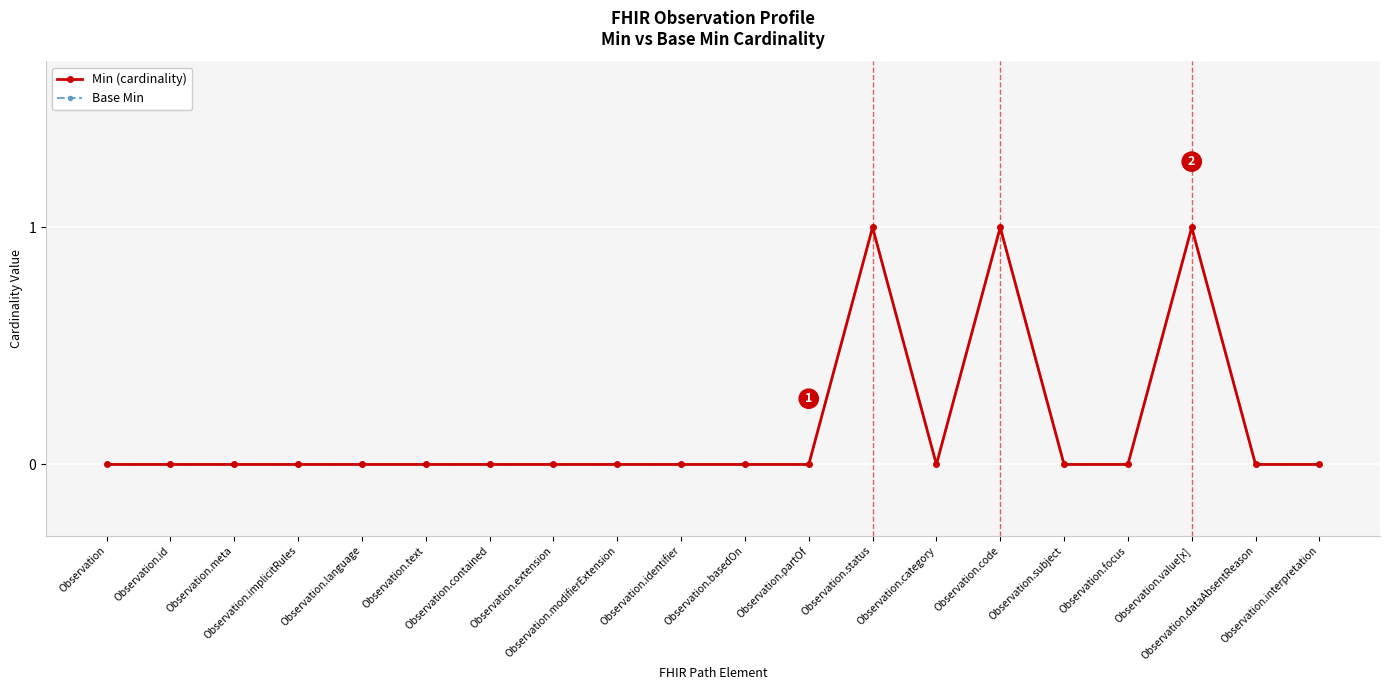

Rank the categories by Base Min value from lowest to highest.

Observation, Observation.id, Observation.meta, Observation.implicitRules, Observation.language, Observation.text, Observation.contained, Observation.extension, Observation.modifierExtension, Observation.identifier, Observation.basedOn, Observation.partOf, Observation.category, Observation.subject, Observation.focus, Observation.dataAbsentReason, Observation.interpretation, Observation.status, Observation.code, Observation.value[x]